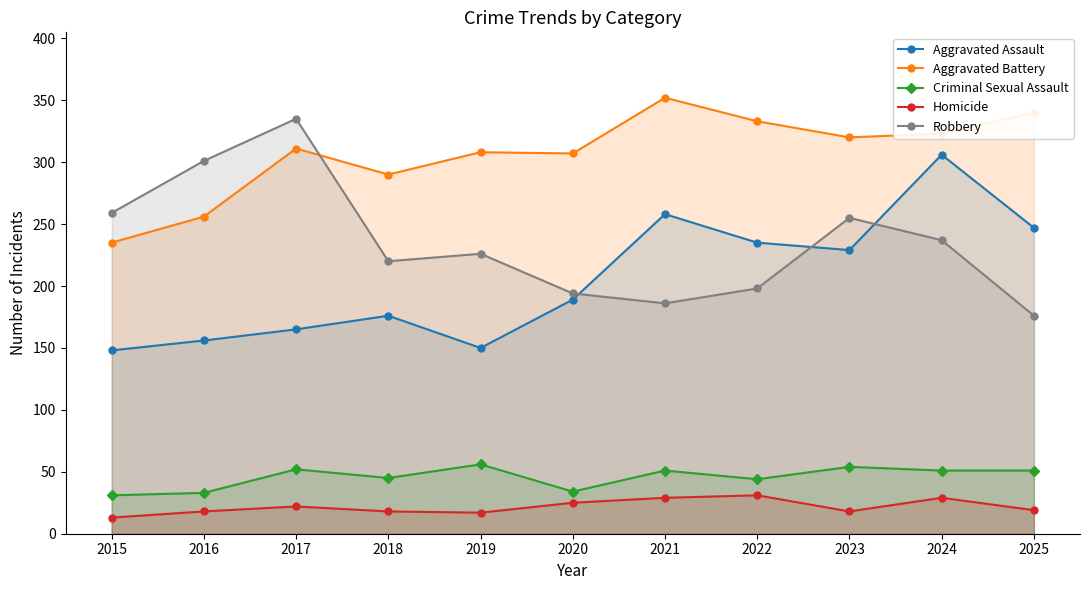

Reading left to right, extract all data points from this chart.

Aggravated Assault: 148	156	165	176	150	189	258	235	229	306	247
Aggravated Battery: 235	256	311	290	308	307	352	333	320	323	340
Criminal Sexual Assault: 31	33	52	45	56	34	51	44	54	51	51
Homicide: 13	18	22	18	17	25	29	31	18	29	19
Robbery: 259	301	335	220	226	194	186	198	255	237	176